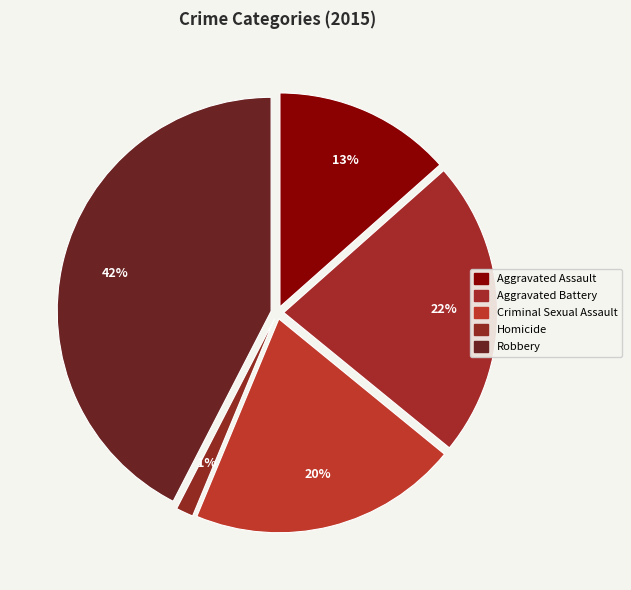

Count the number of slices in the pie.

5